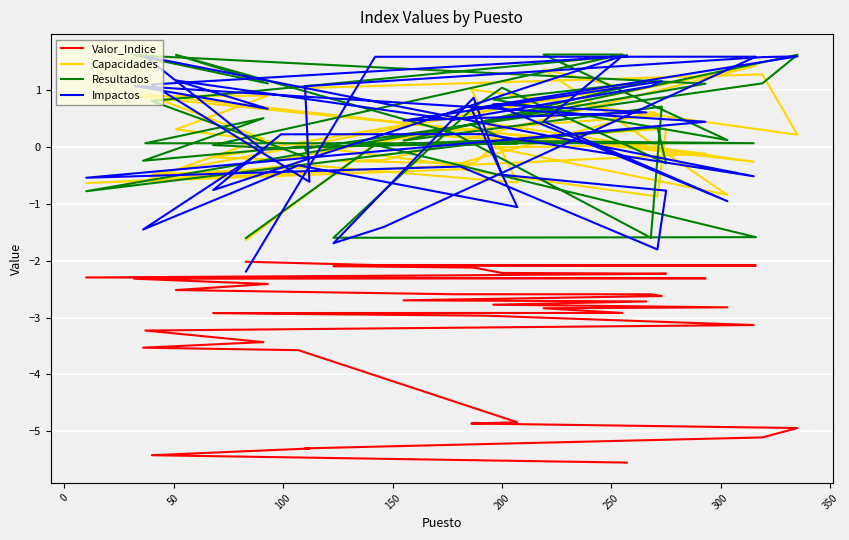

What is the difference between the maximum and second lowest values in the Capacidades series?

2.3